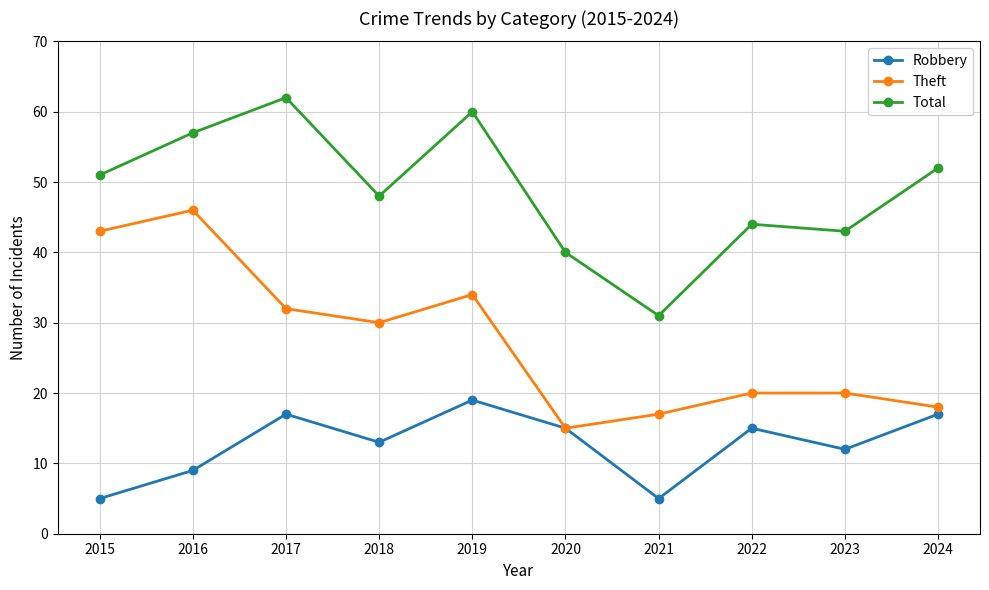

The value of Theft at 2021 is 23. True or false?

False